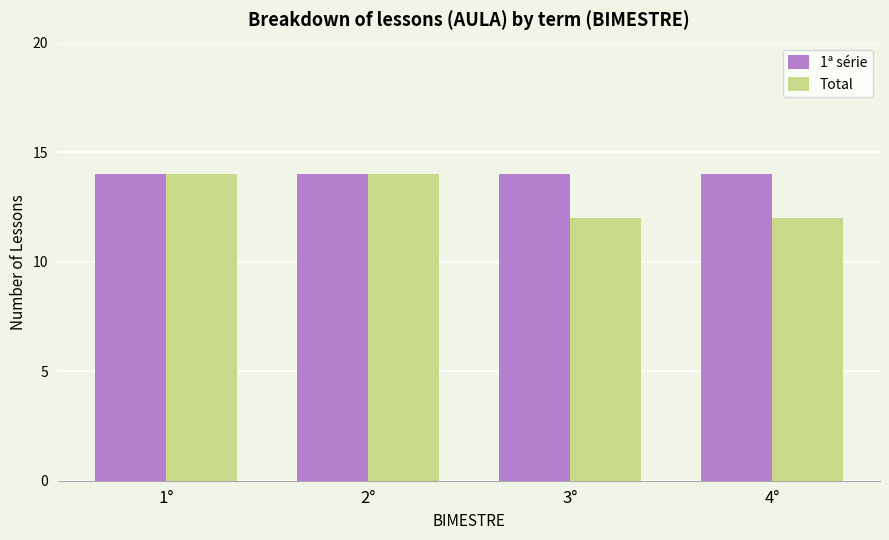

Is it true that Total equals 12 at 4°?

True